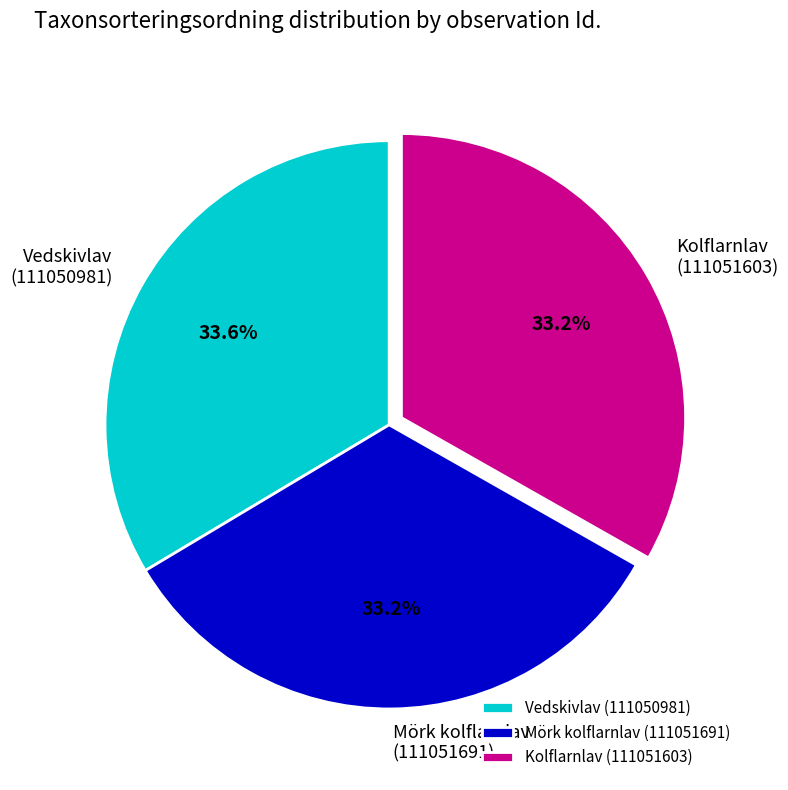

How many slices are in this pie chart?

3